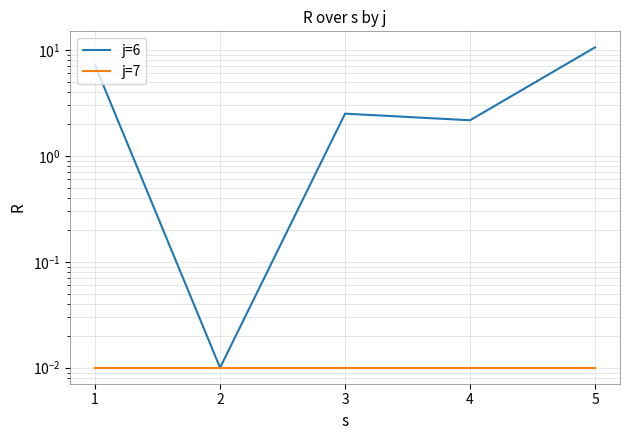

Which category has the highest value in the j=6 series?

5